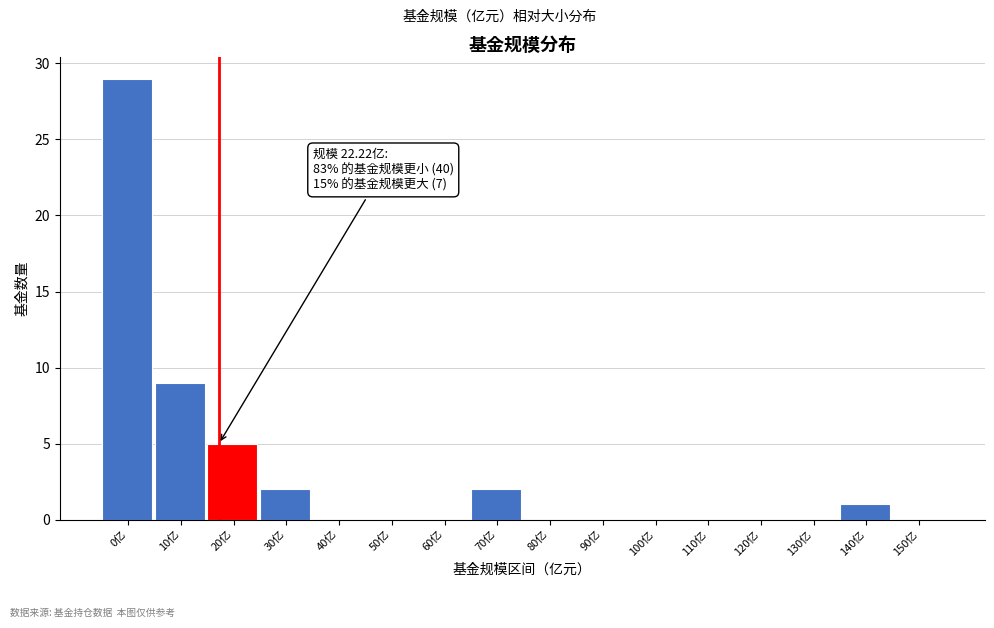

Reading left to right, extract all data points from this chart.

0亿=29	10亿=9	20亿=5	30亿=2	40亿=0	50亿=0	60亿=0	70亿=2	80亿=0	90亿=0	100亿=0	110亿=0	120亿=0	130亿=0	140亿=1	150亿=0